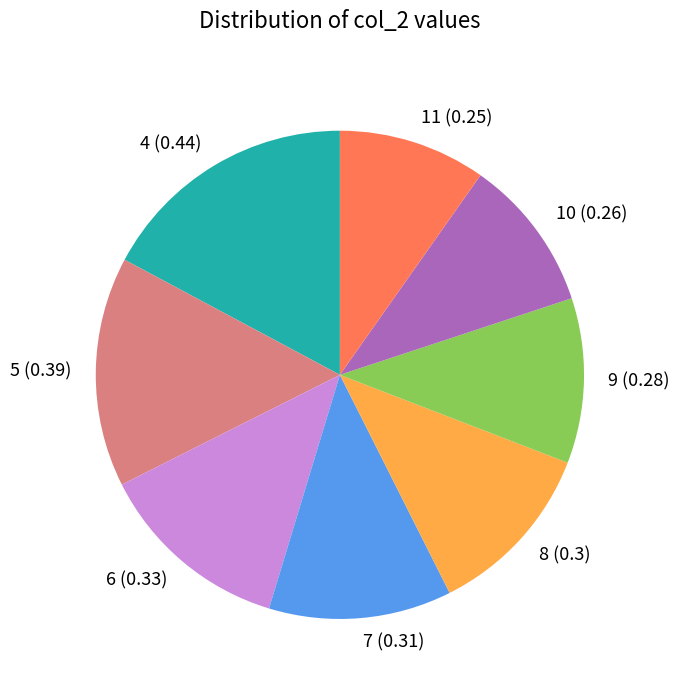

Is it true that 10 is 18% of the pie?

False